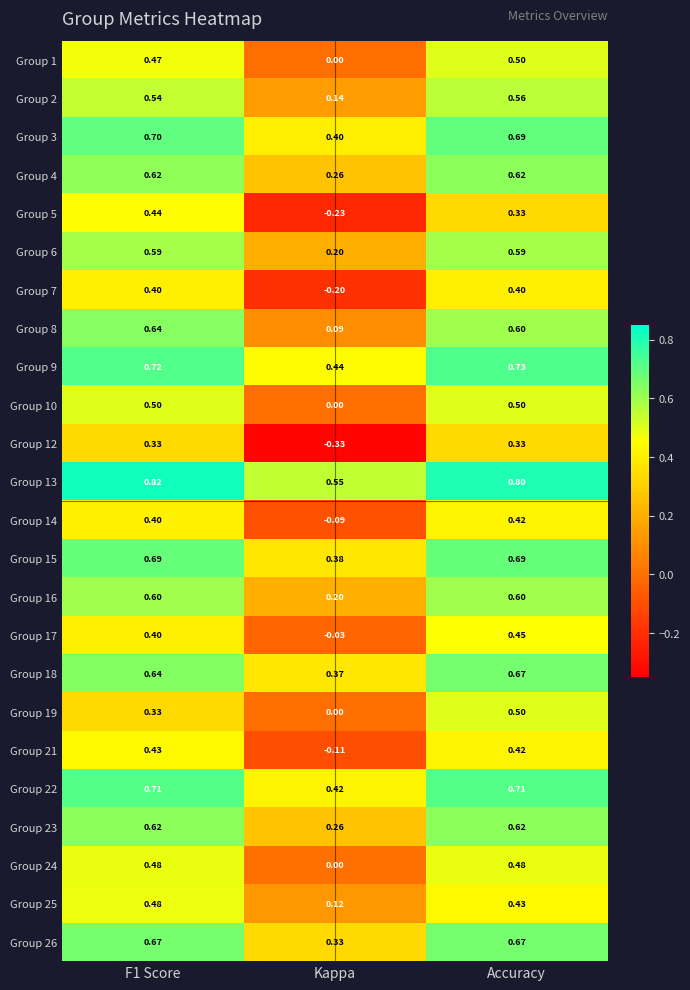

At which category does the chart reach its minimum across all series?

Kappa